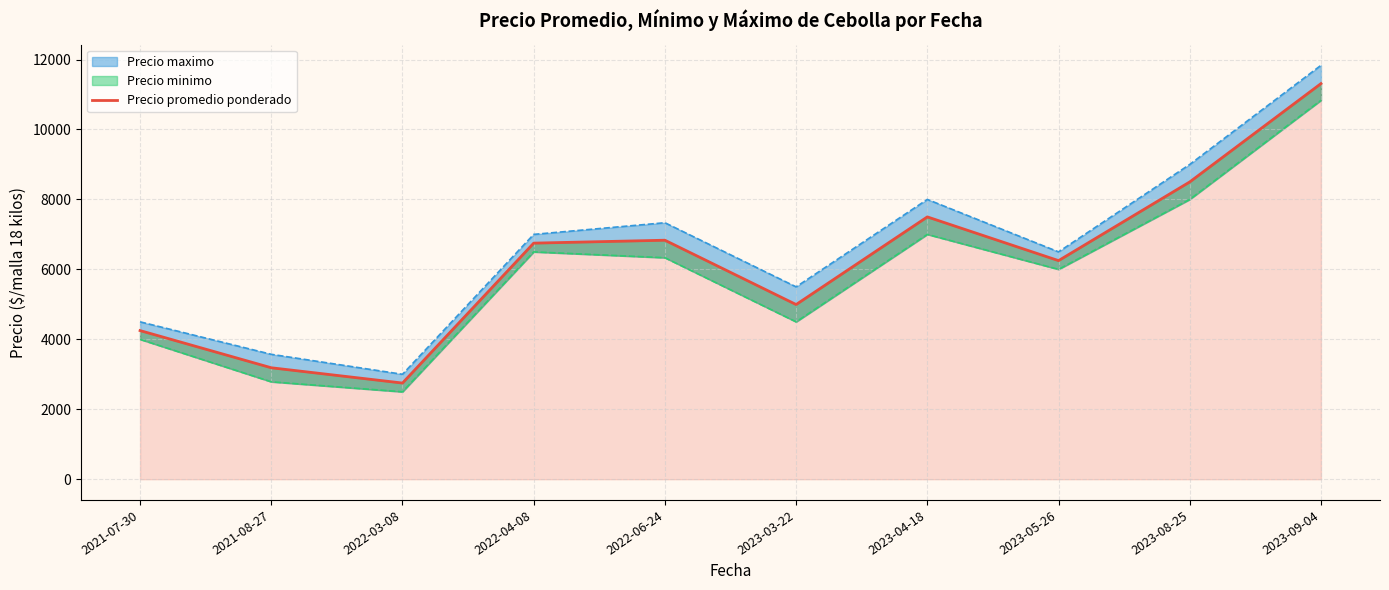

What is the difference between the second highest and minimum values?

5750.0